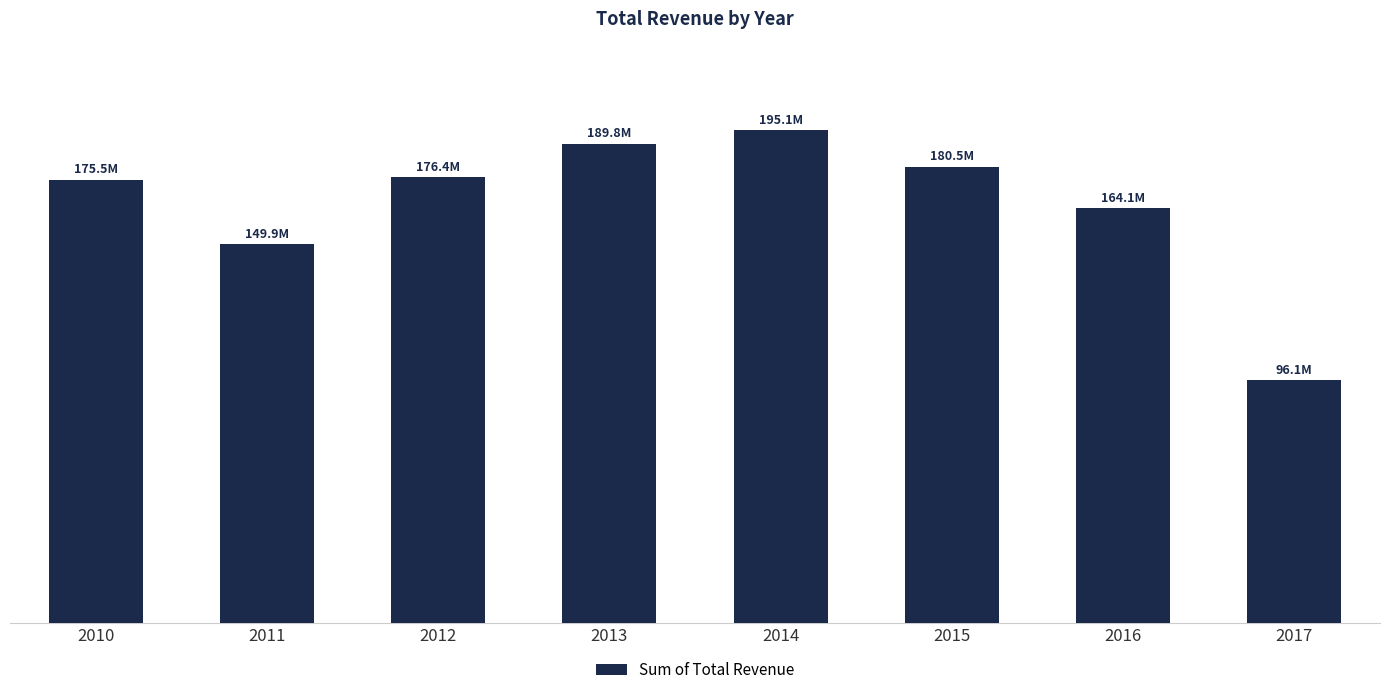

Are the bars horizontal?

No